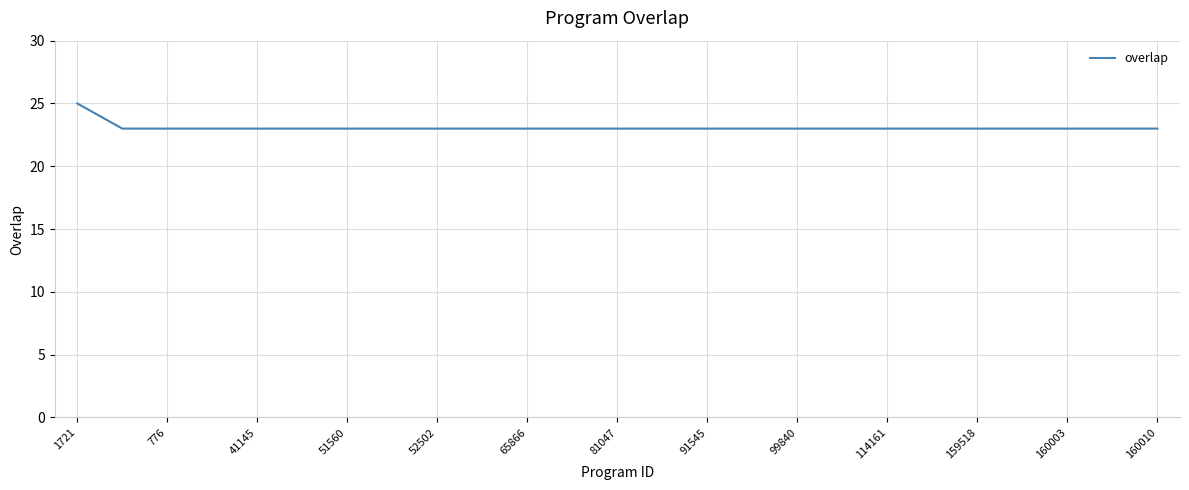

Does the chart have visible grid lines?

Yes